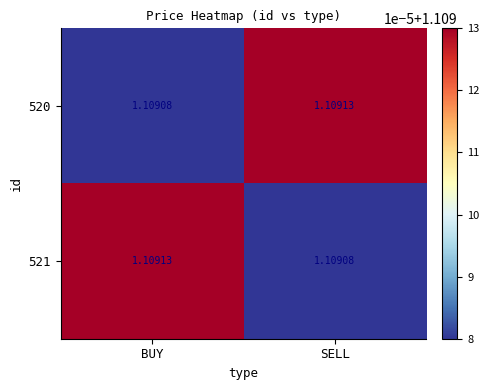

At which label is 520 closest to 1?

BUY